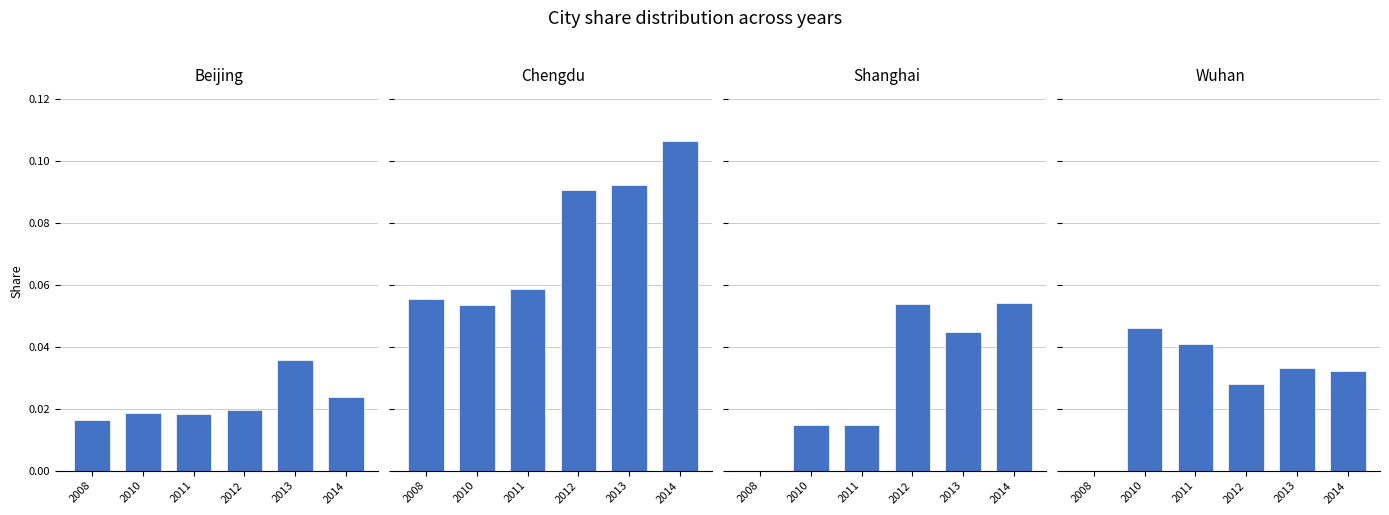

Reading left to right, list all the values displayed in this chart.

Beijing: 2008=0.0	2010=0.0	2011=0.0	2012=0.0	2013=0.0	2014=0.0
Chengdu: 2008=0.1	2010=0.1	2011=0.1	2012=0.1	2013=0.1	2014=0.1
Shanghai: 2008=0.0	2010=0.0	2011=0.0	2012=0.1	2013=0.0	2014=0.1
Wuhan: 2008=0.0	2010=0.0	2011=0.0	2012=0.0	2013=0.0	2014=0.0